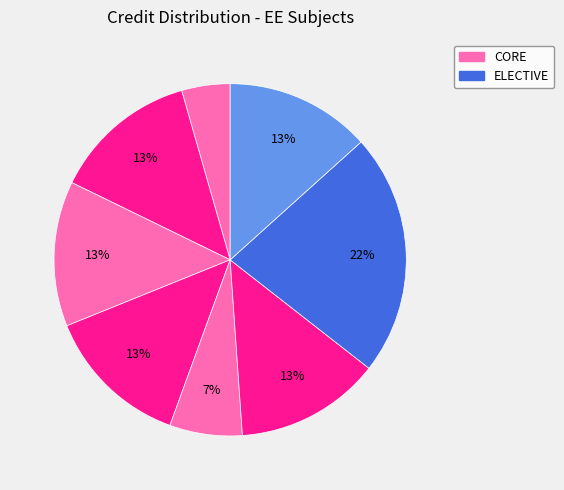

How many slices are in this pie chart?

8